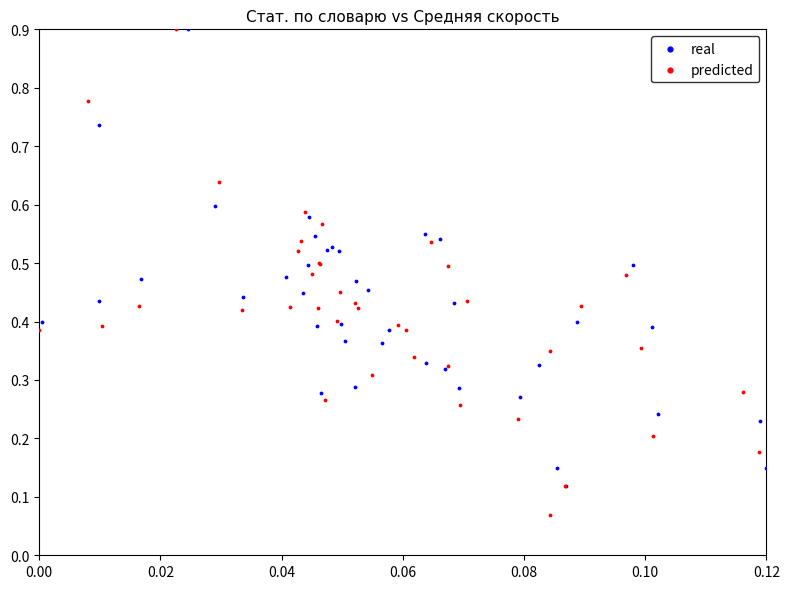

Which series reaches the minimum Y coordinate?

predicted